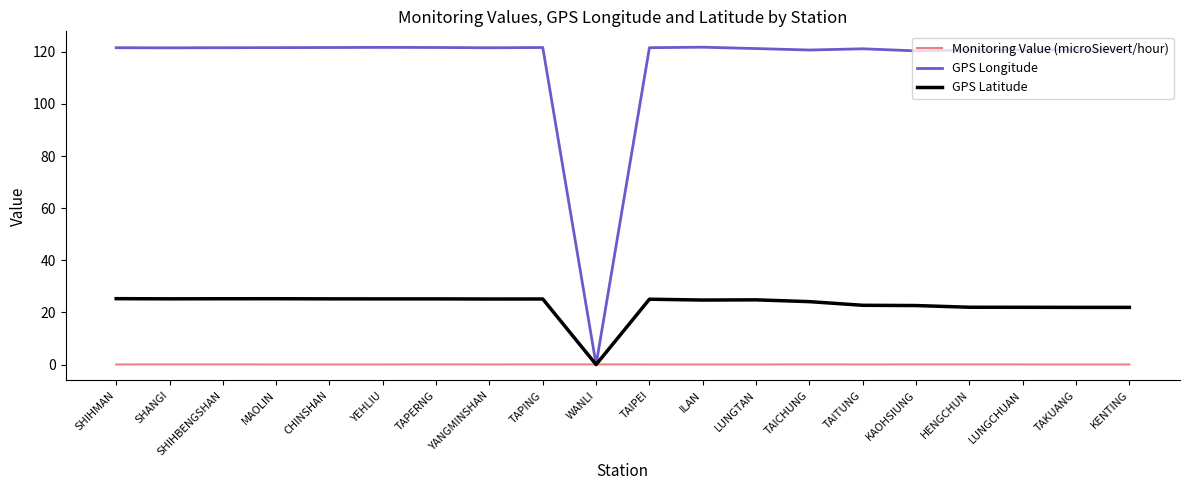

At SHIHMAN, list the series in order from largest to smallest.

GPS Longitude, GPS Latitude, Monitoring Value (microSievert/hour)